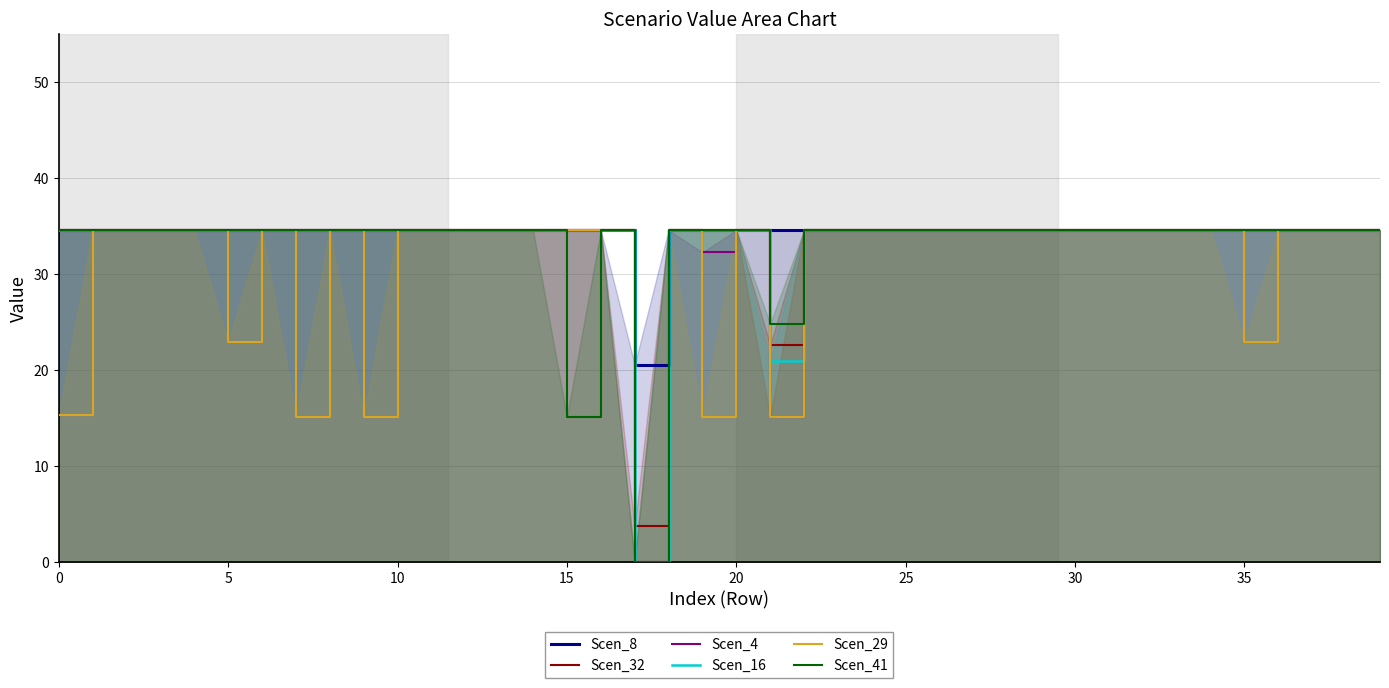

True or false: Scen_32 has a value of 19.7 at 12.

False